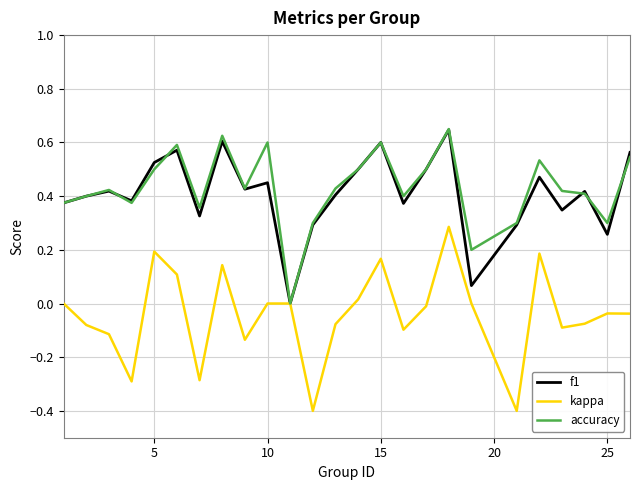

What is the minimum value shown in the chart?

-0.4